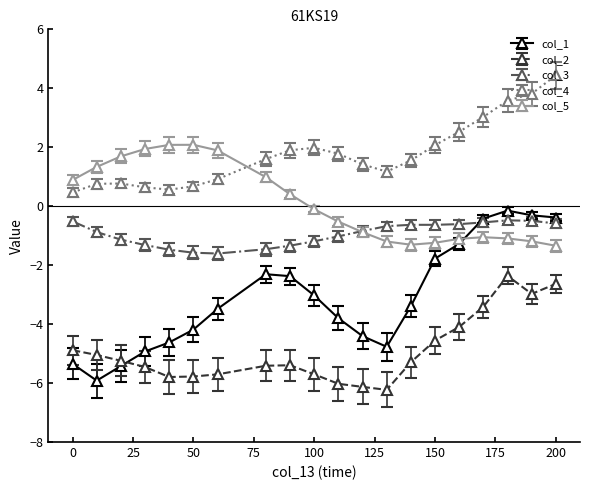

Which series has the largest total across all categories?

col_4